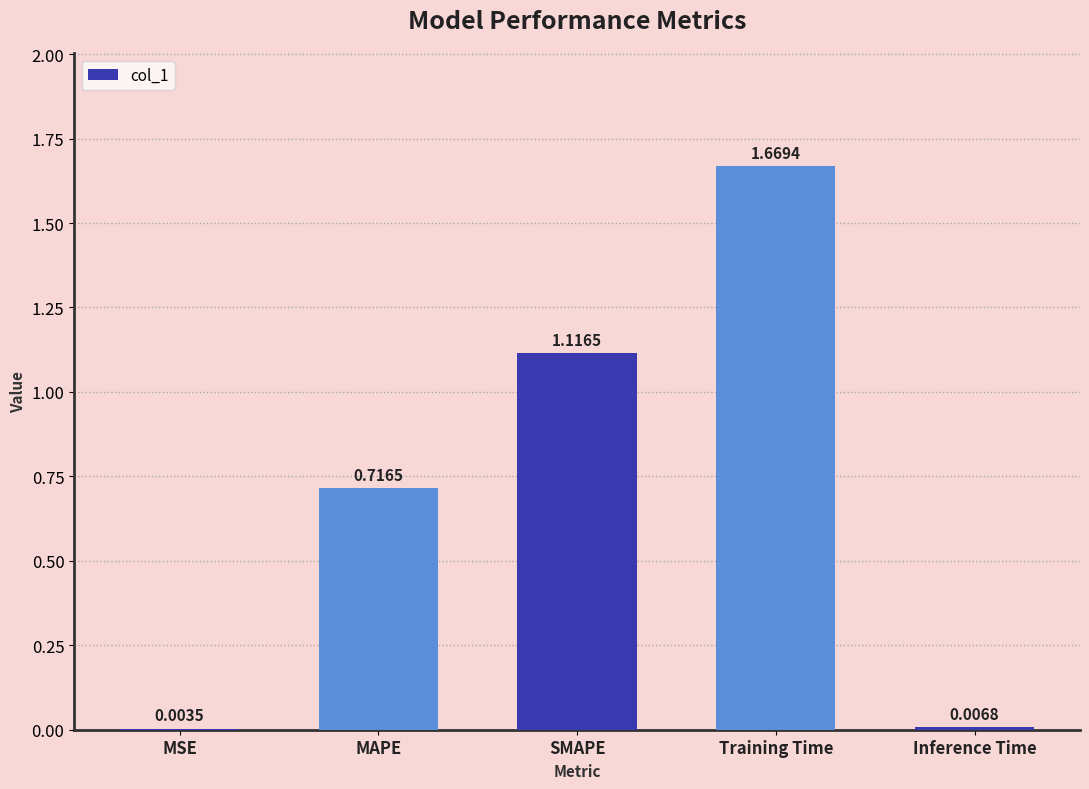

Which label corresponds to the largest value in the chart?

Training Time